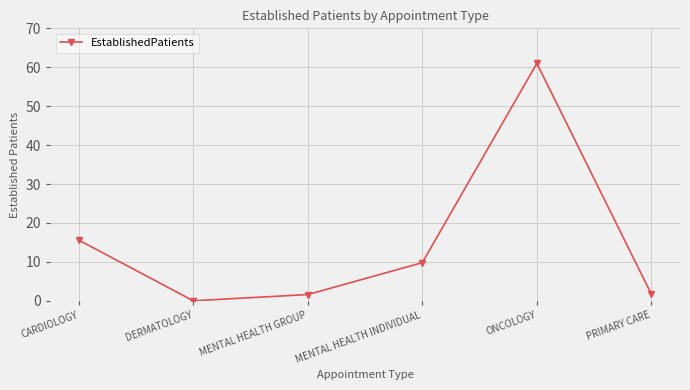

True or false: the data shows 26.8 at CARDIOLOGY.

False